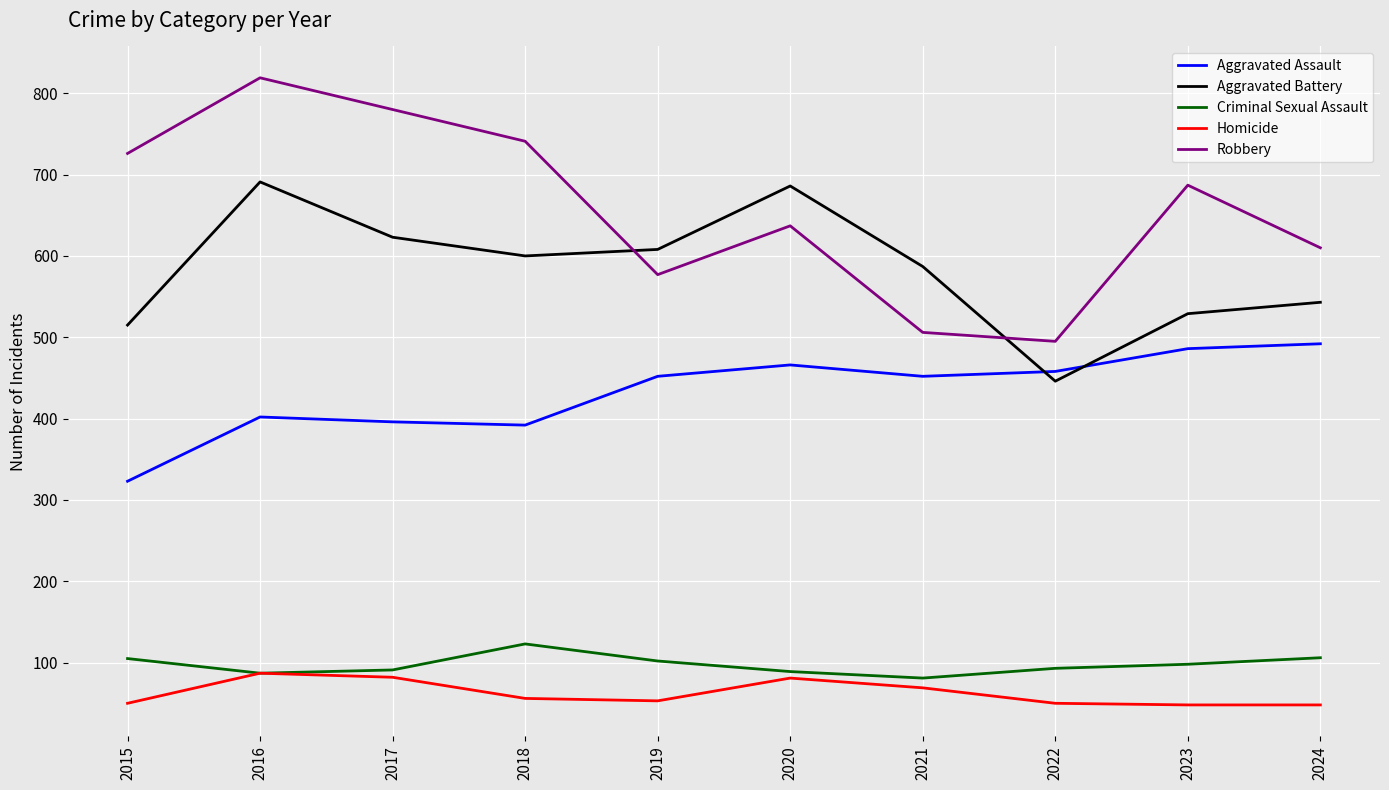

Rank the series by their maximum value, from highest to lowest.

Robbery, Aggravated Battery, Aggravated Assault, Criminal Sexual Assault, Homicide